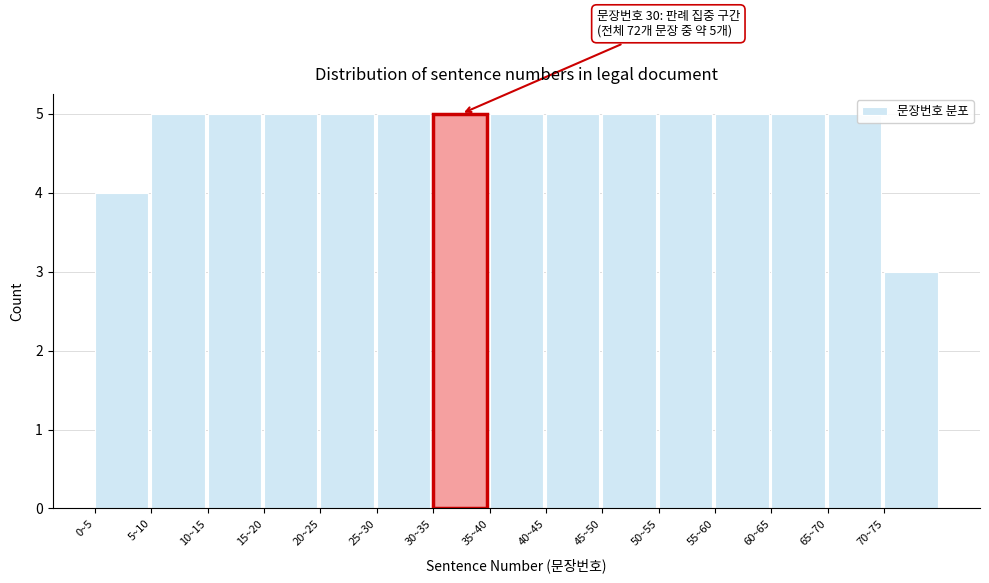

Reading left to right, what are all the values shown in this chart?

0~5=4	5~10=5	10~15=5	15~20=5	20~25=5	25~30=5	30~35=5	35~40=5	40~45=5	45~50=5	50~55=5	55~60=5	60~65=5	65~70=5	70~75=3